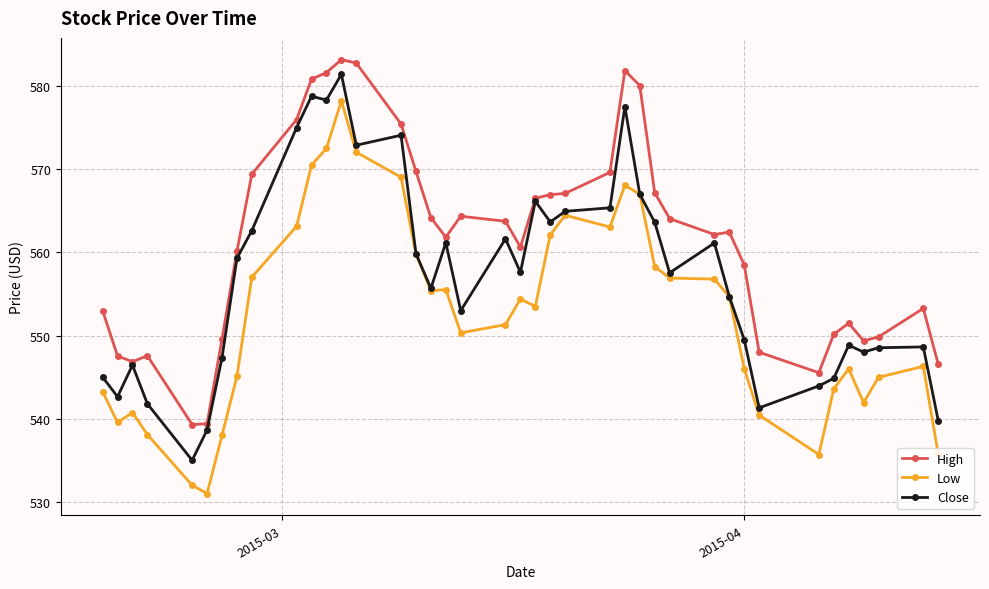

What is the maximum value for High?

583.2